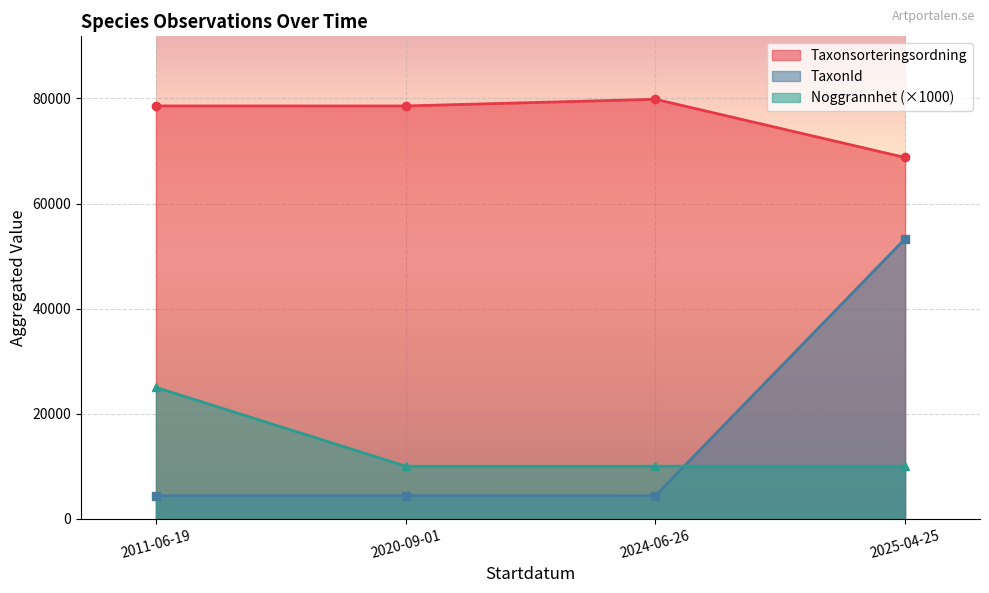

Does the chart display data point markers on the line(s)?

Yes